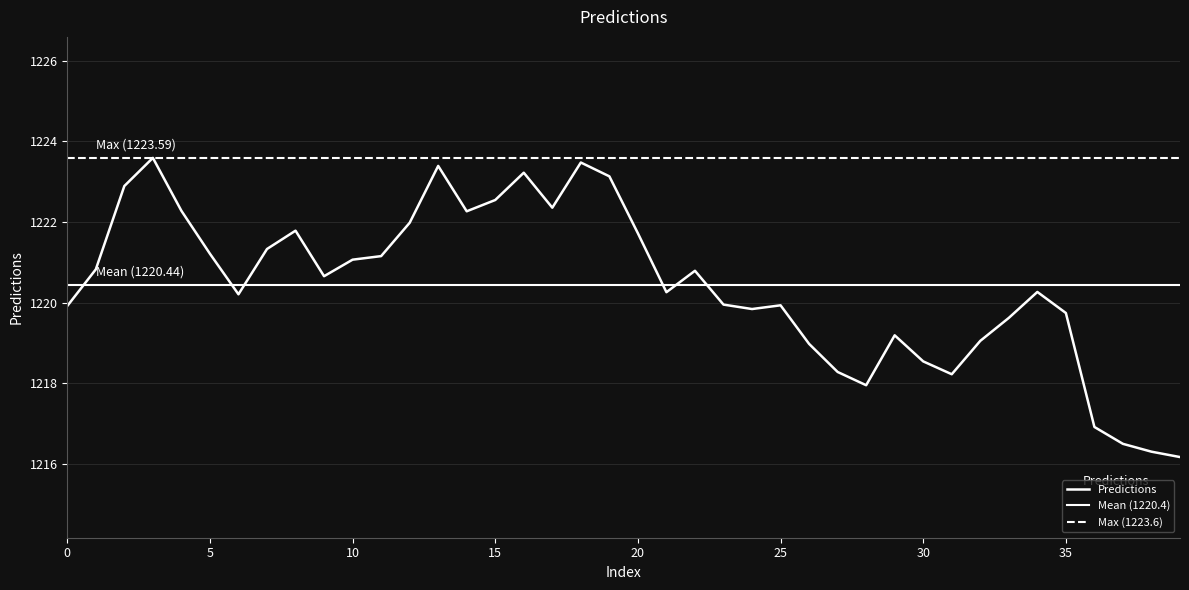

Between 29 and 4, which is larger?

4